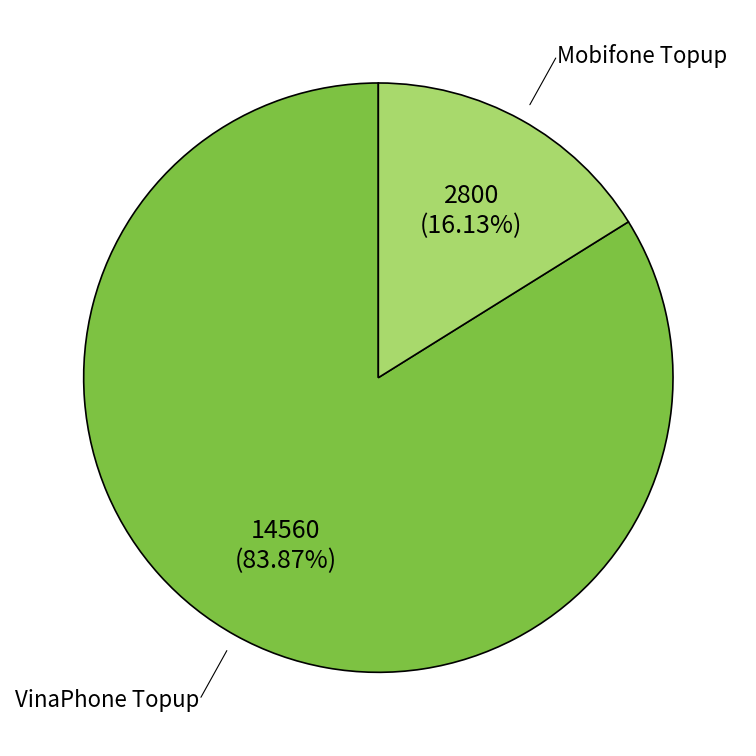

Do VinaPhone Topup and Mobifone Topup together represent more than half of the pie?

Yes